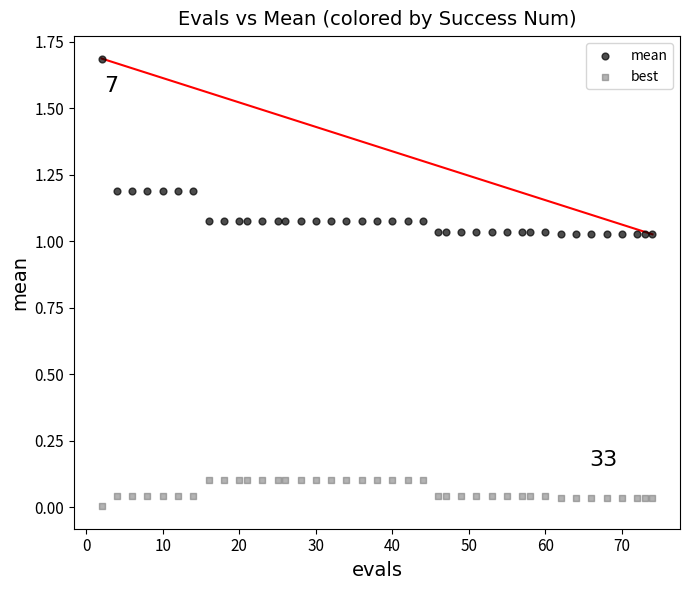

Across all data points, what is the range of Y values (max minus min)?

1.7